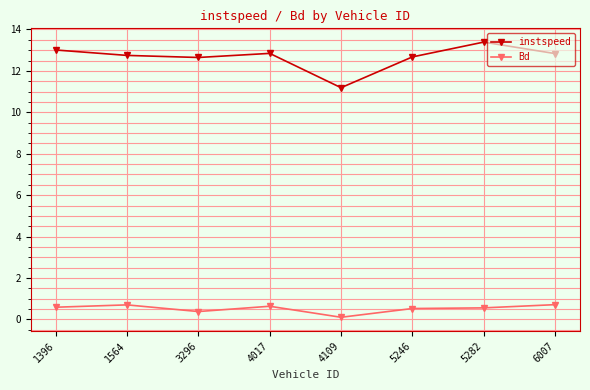

True or false: instspeed and Bd cross at least once.

False